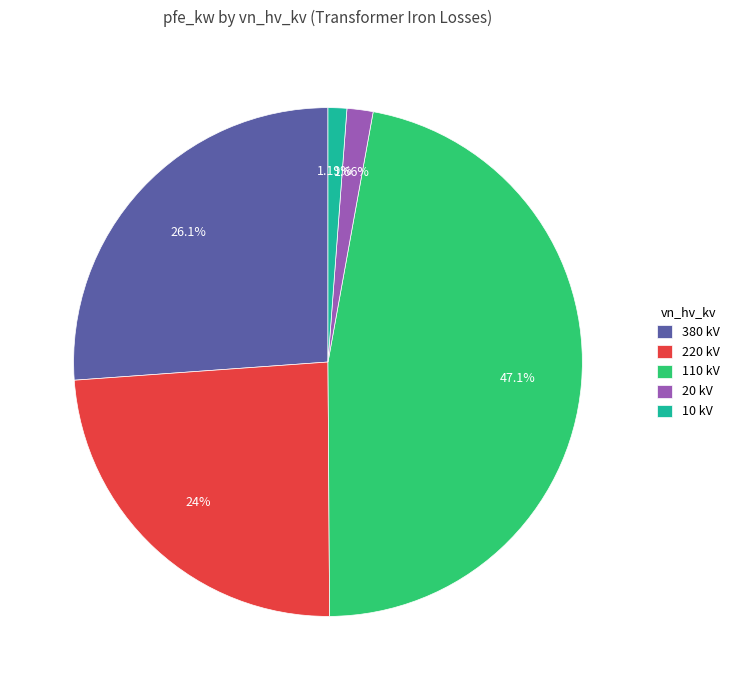

To the nearest percent, what portion does 220 represent?

24%